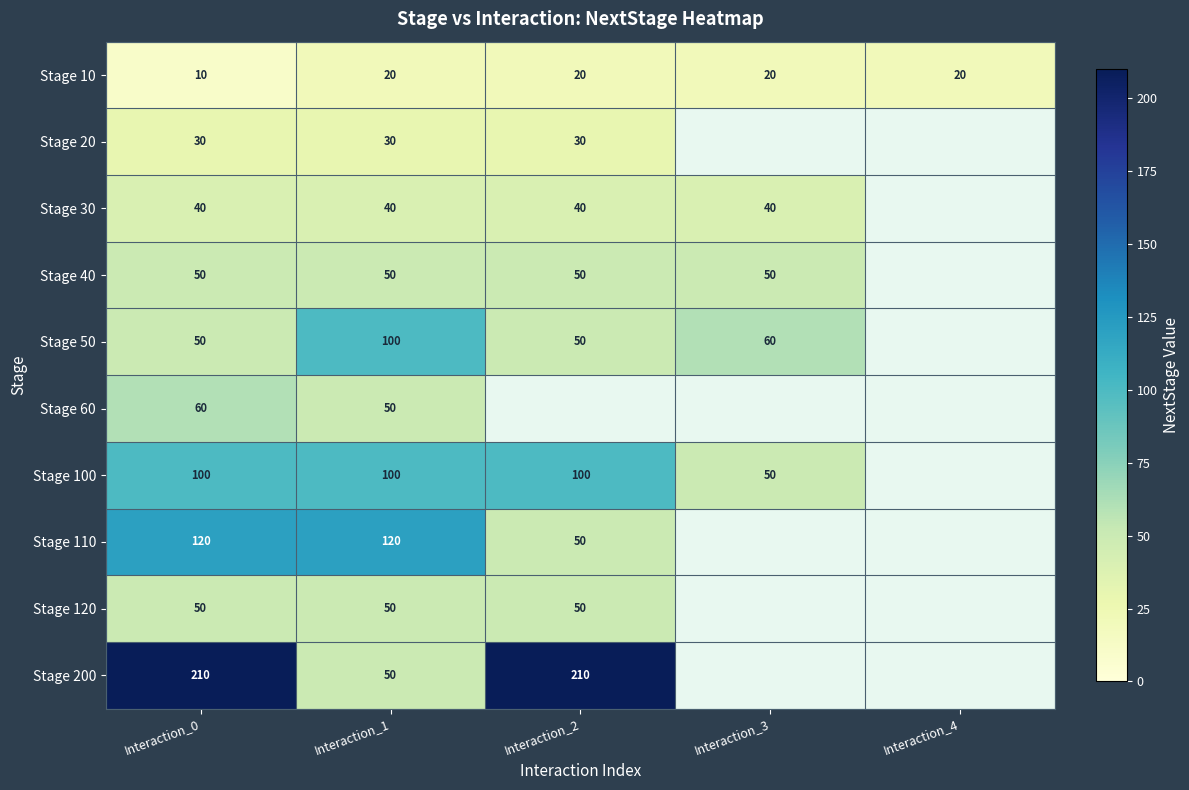

What is the total value across all series at Interaction_1?

610